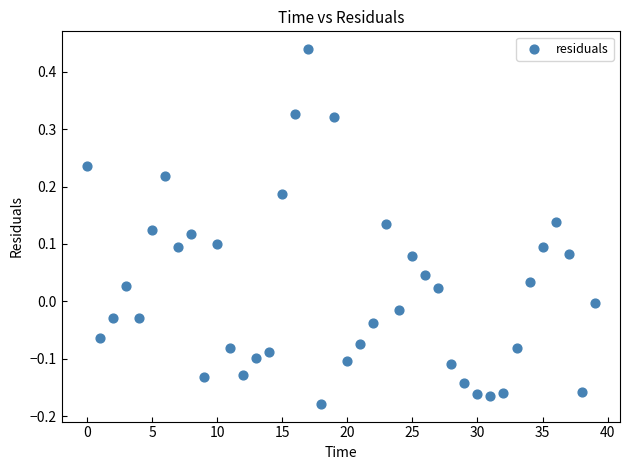

What is the range of Y values (max minus min)?

0.6